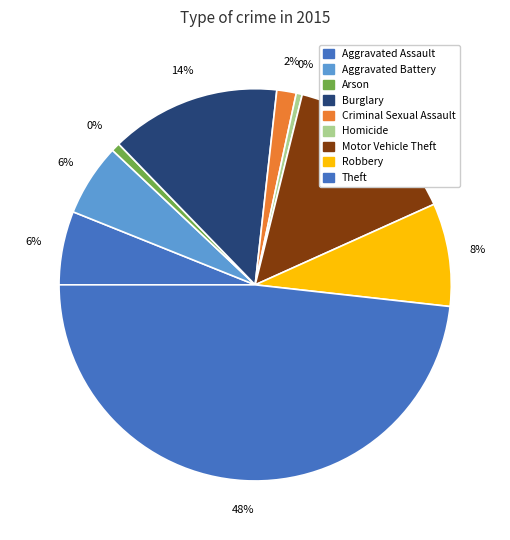

Rank the categories by value from highest to lowest.

Theft, Motor Vehicle Theft, Burglary, Robbery, Aggravated Assault, Aggravated Battery, Criminal Sexual Assault, Arson, Homicide